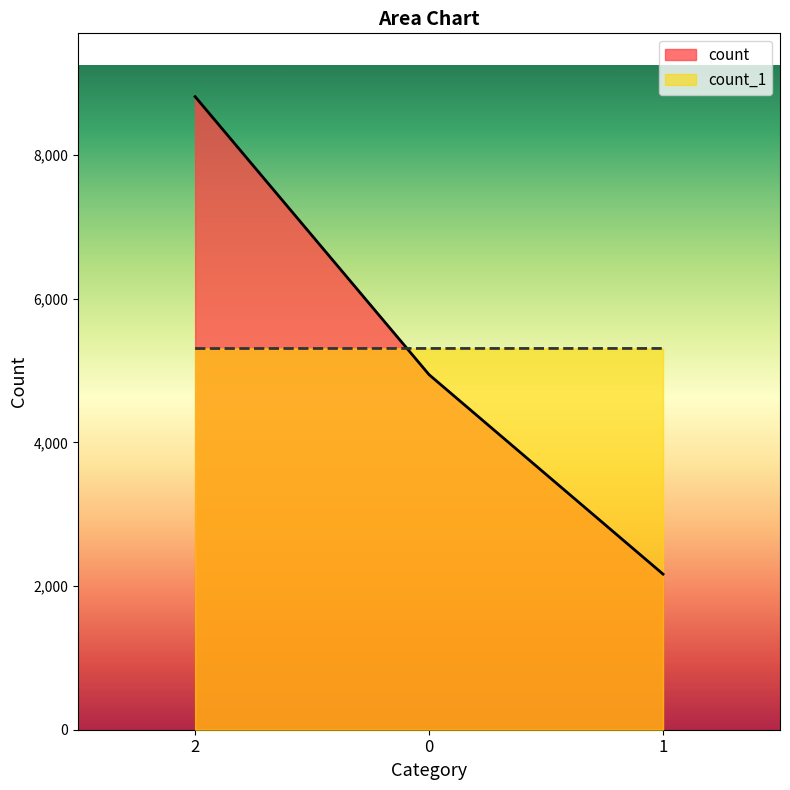

What is the average value of the count series?

5307